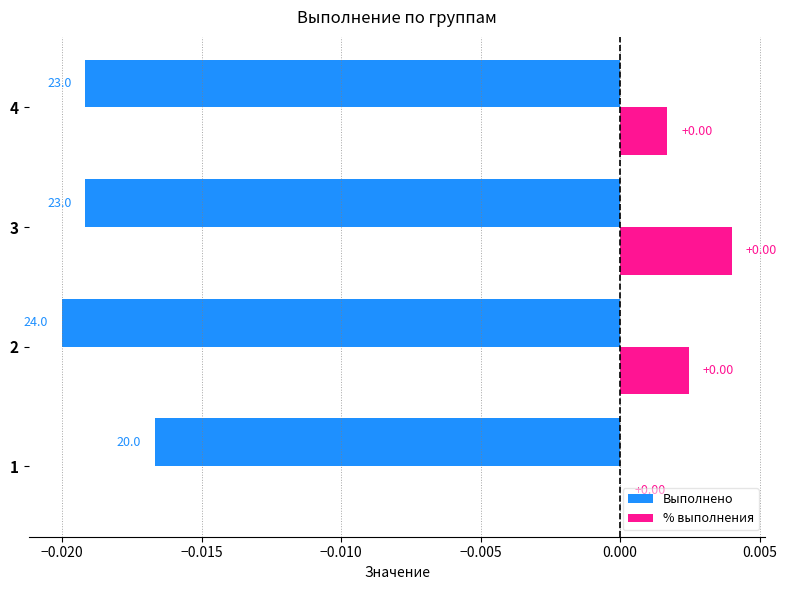

Which series has the largest total across all categories?

% выполнения